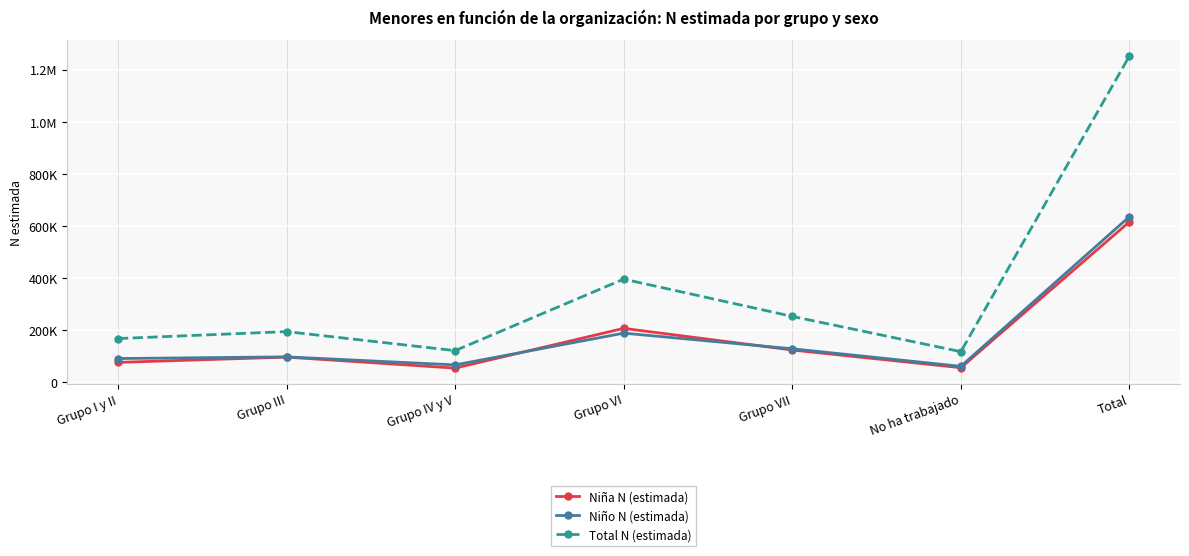

At how many categories does at least one series exceed 342544?

2